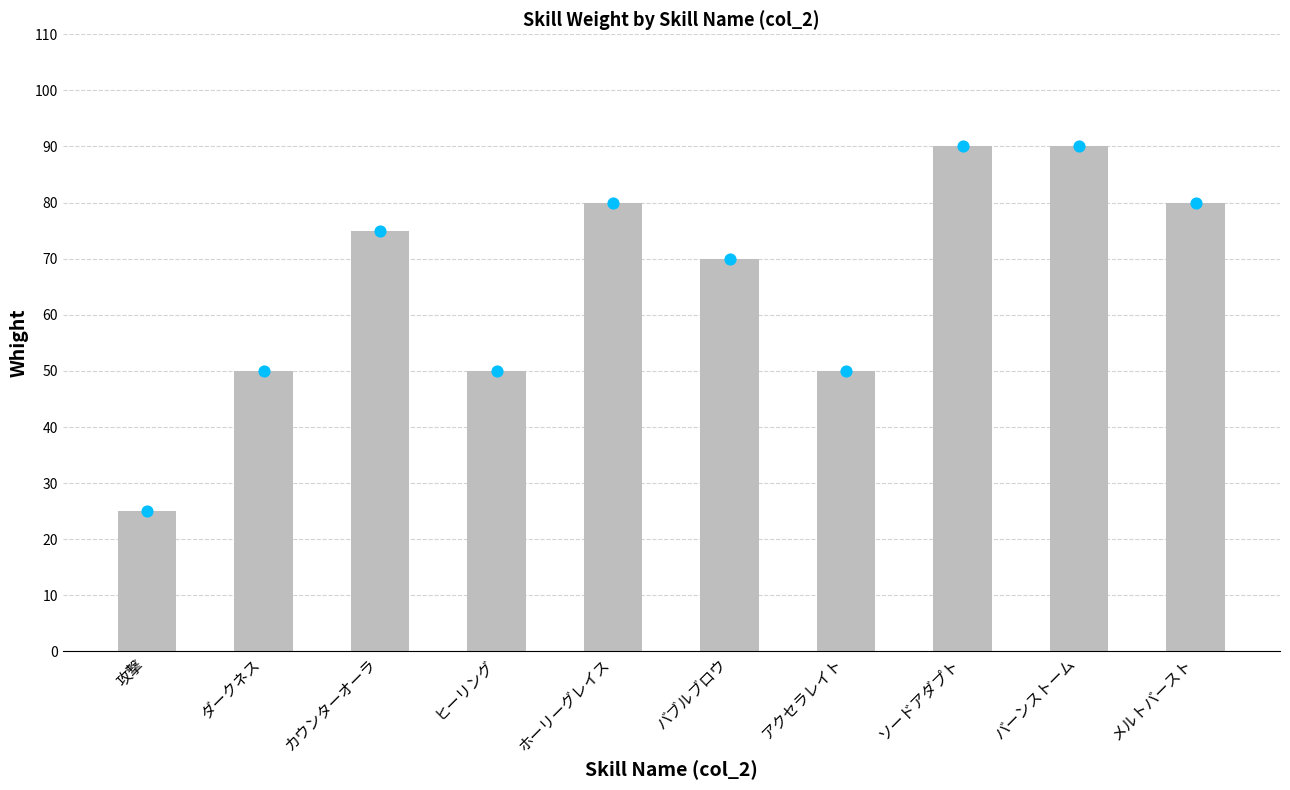

Which series has the widest spread of Y values?

Whight